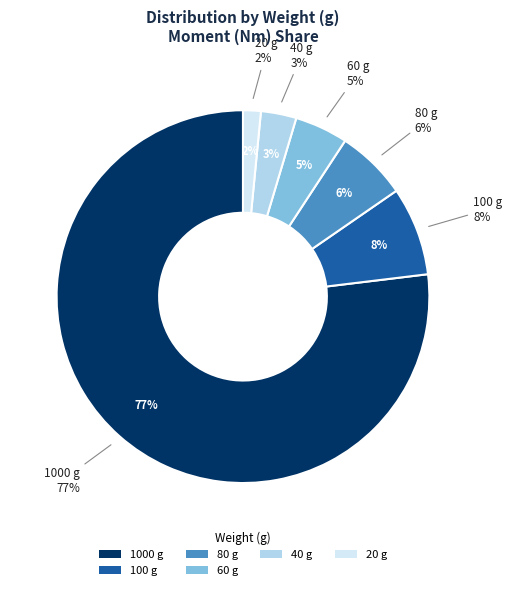

To the nearest percent, what percentage of the pie is 20?

2%